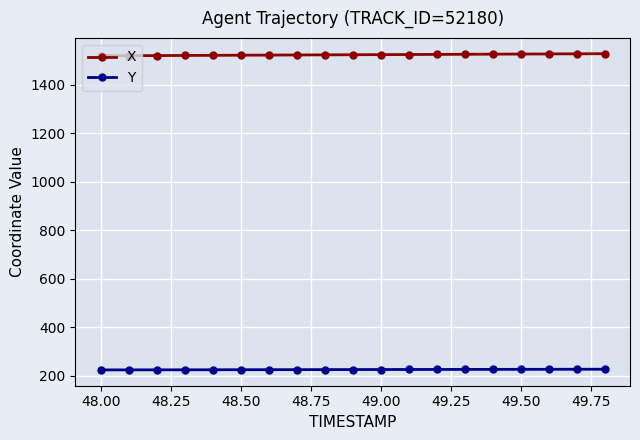

Which series has the largest total across all categories?

X